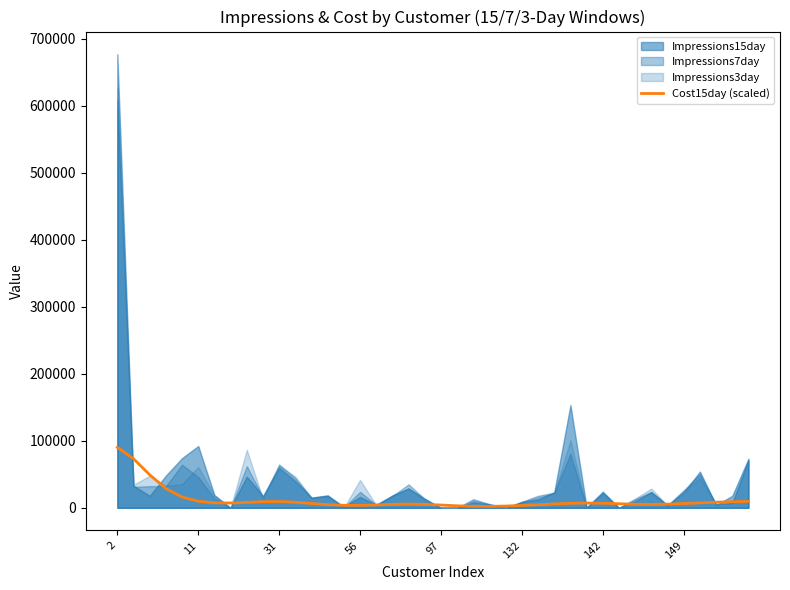

Which category has the highest value across all series?

2